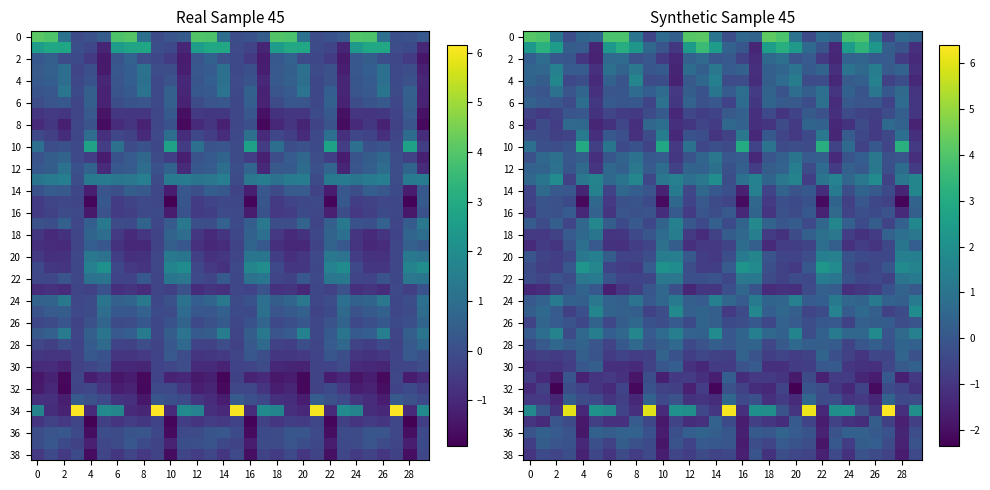

What is the spread (max minus min) of values at 18?

6.7